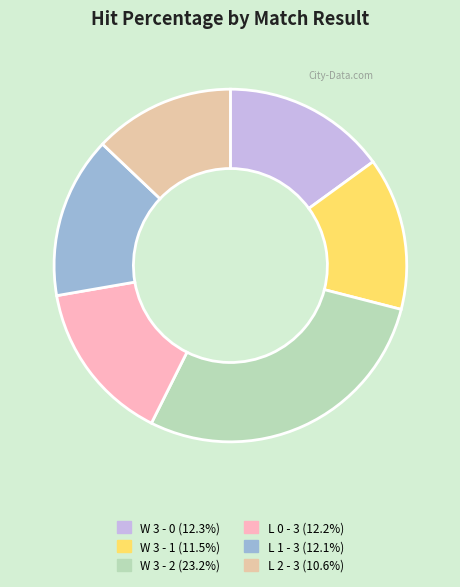

Is there a majority slice in this chart?

No